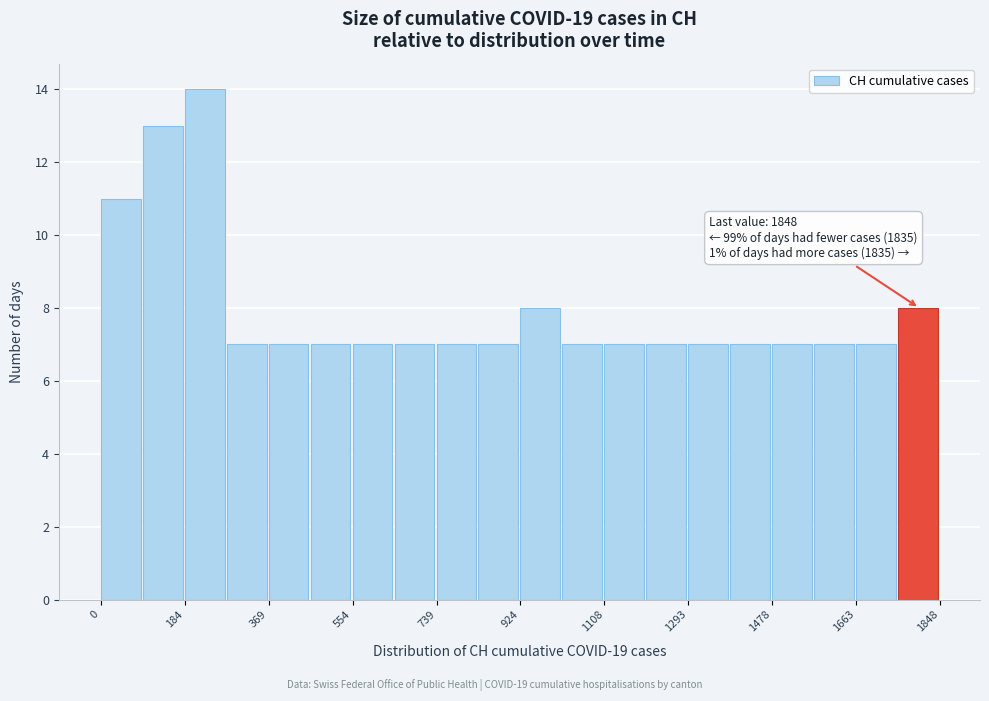

Over which range of the x-axis is the bar tallest?

180 to 280